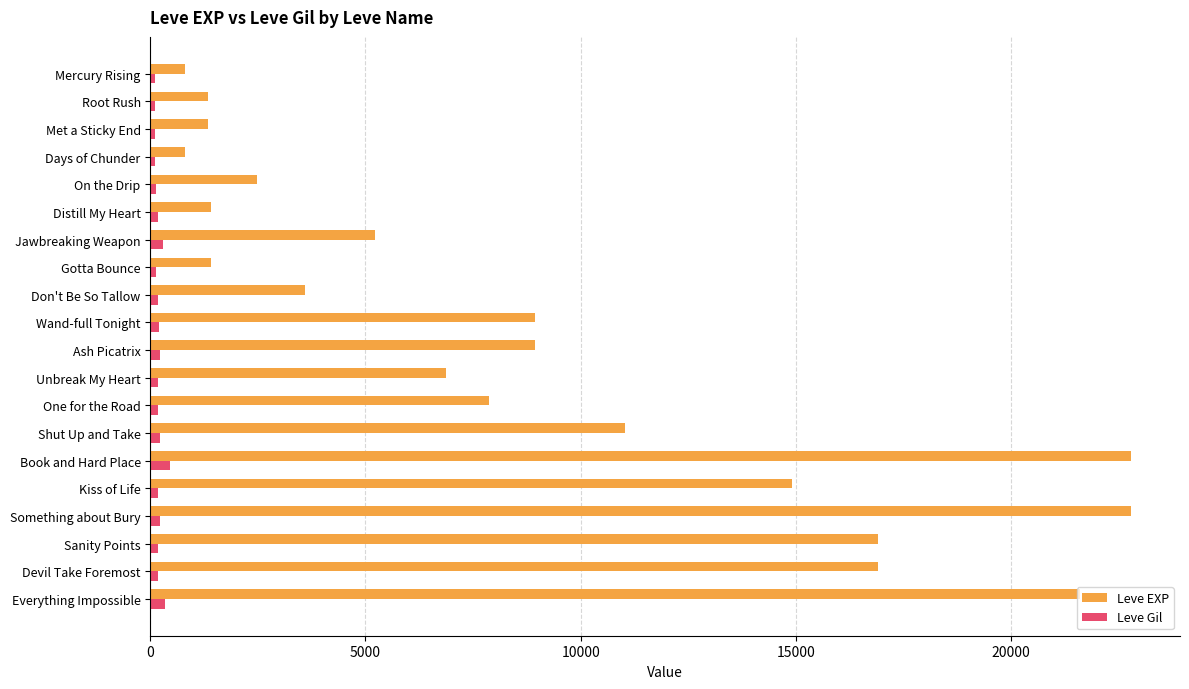

At how many categories does at least one series exceed 11599?

6